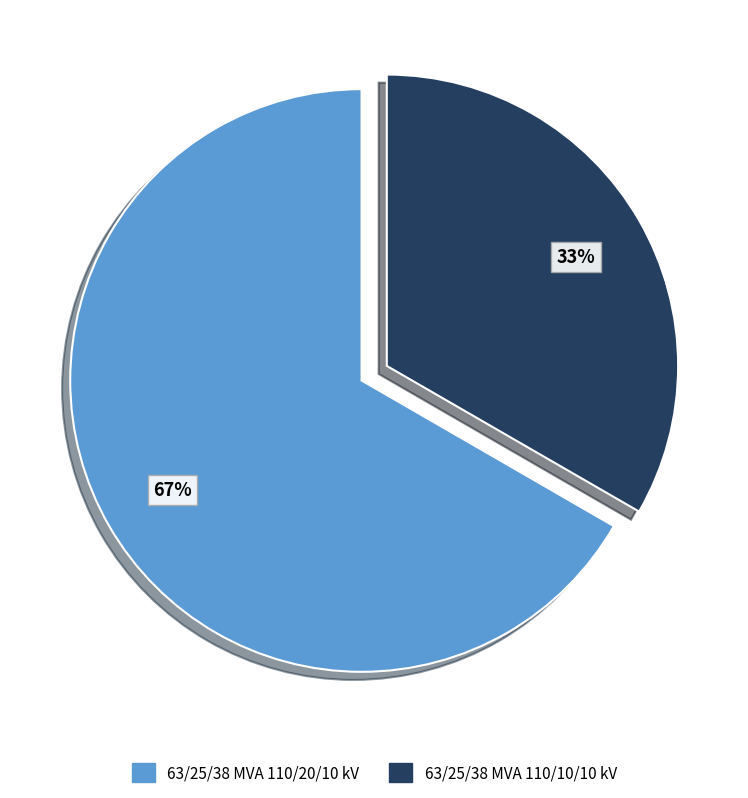

Rank the categories by value from lowest to highest.

63/25/38 MVA 110/10/10 kV, 63/25/38 MVA 110/20/10 kV